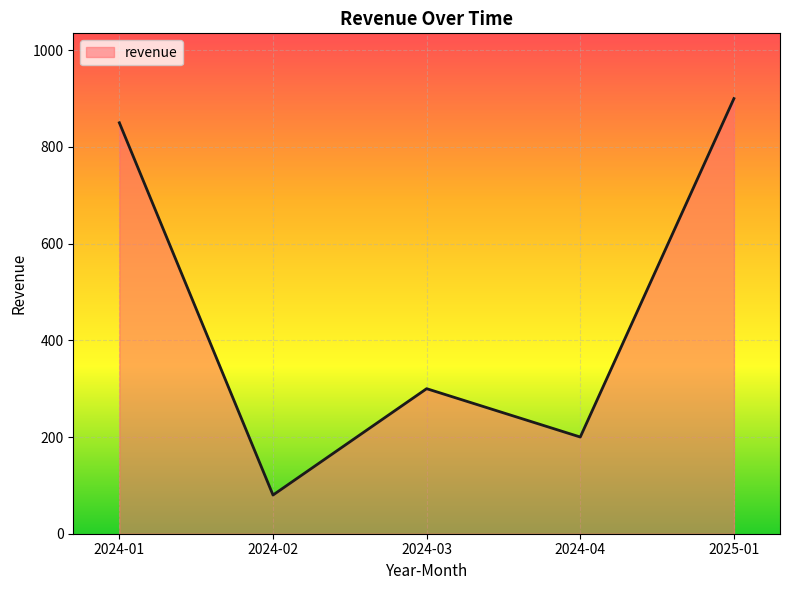

What is the sum of all values?

2330